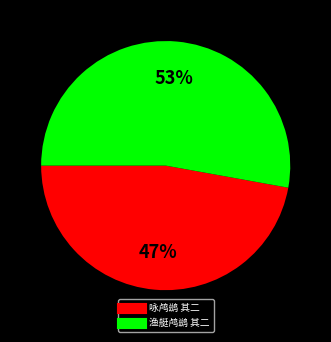

Which has a higher value, 渔艇鸬鹚 其二 or 咏鸬鹚 其二?

渔艇鸬鹚 其二